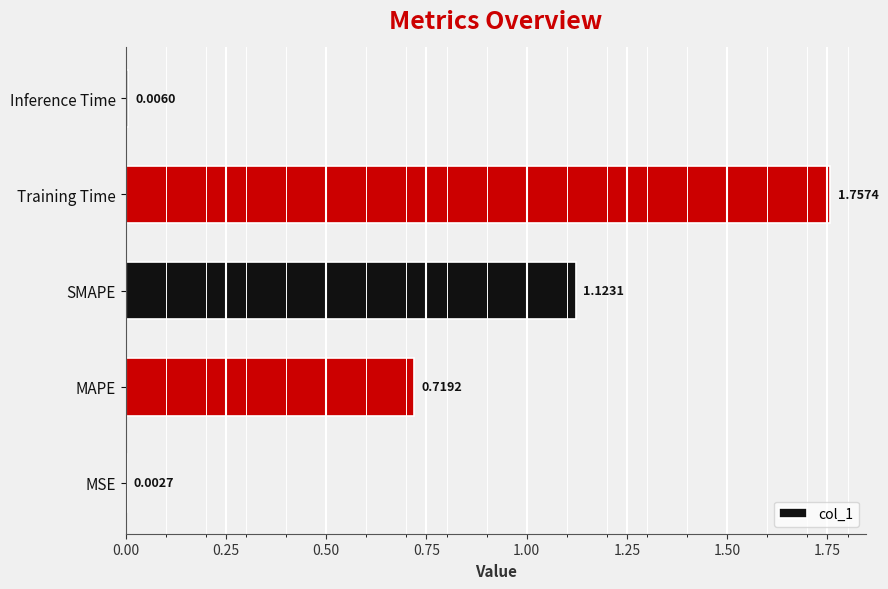

At which label is the value closest to 0?

MSE